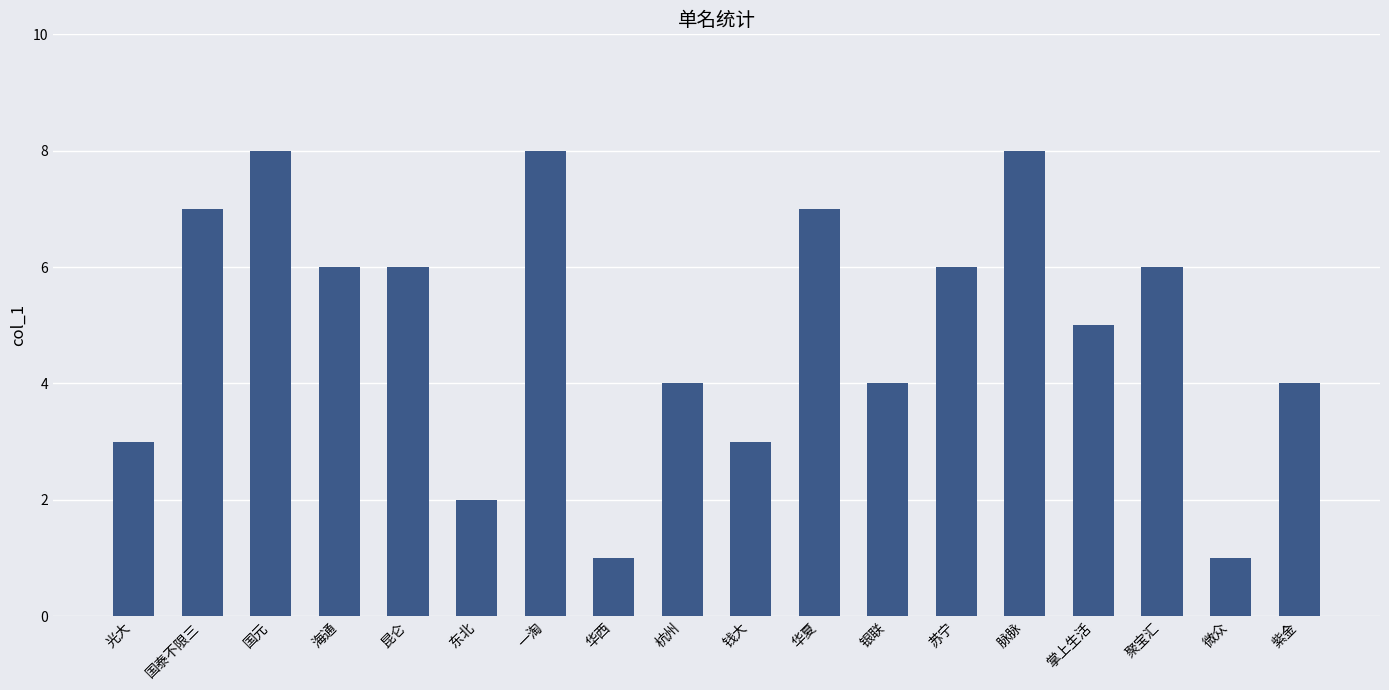

The chart shows a value of 8 at 国元. True or false?

True